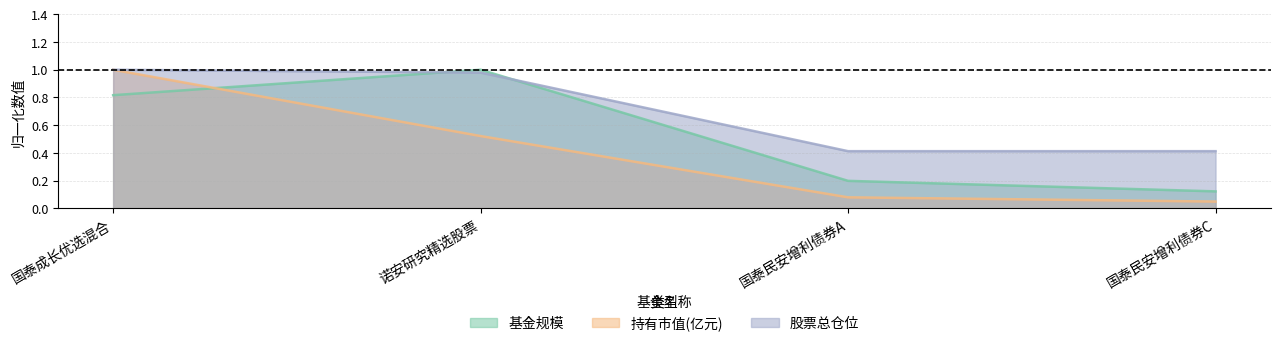

List the labels in order of 股票总仓位 value, smallest first.

国泰民安增利债券A, 国泰民安增利债券C, 诺安研究精选股票, 国泰成长优选混合